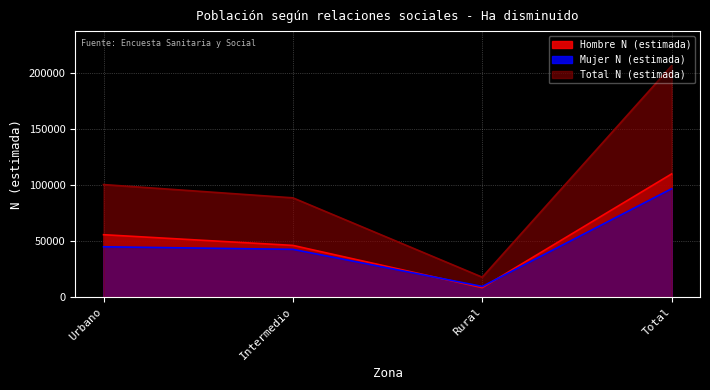

At which label does Total N (estimada) first exceed 100419?

Total